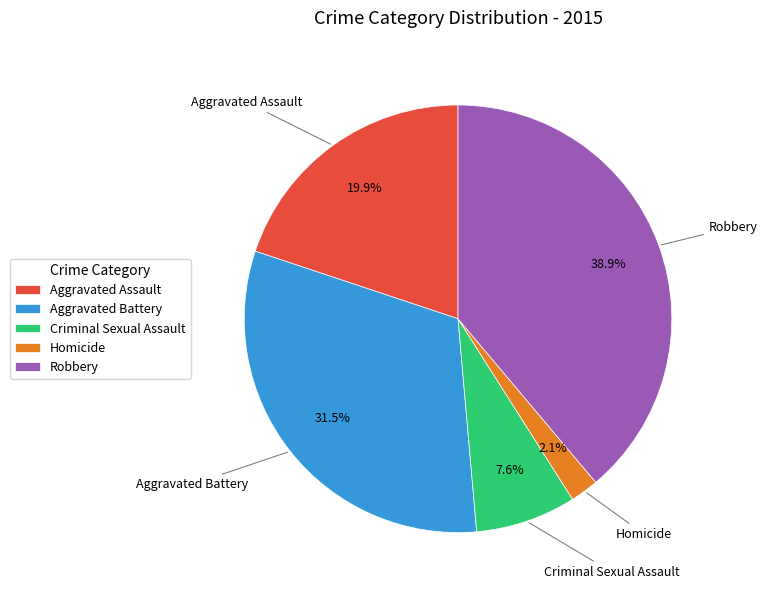

Is there any slice that represents more than half of the pie?

No